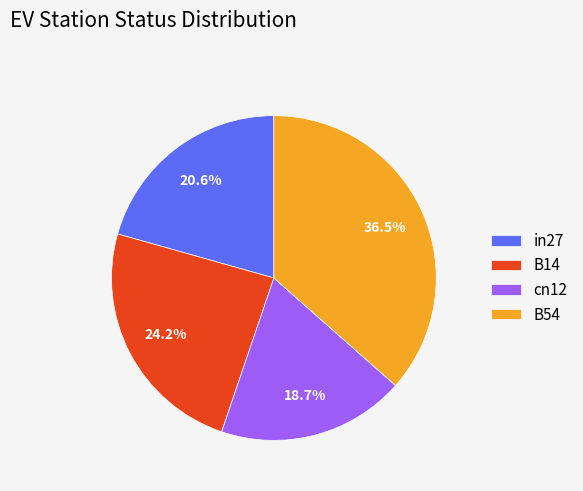

How many segments does this pie chart have?

4